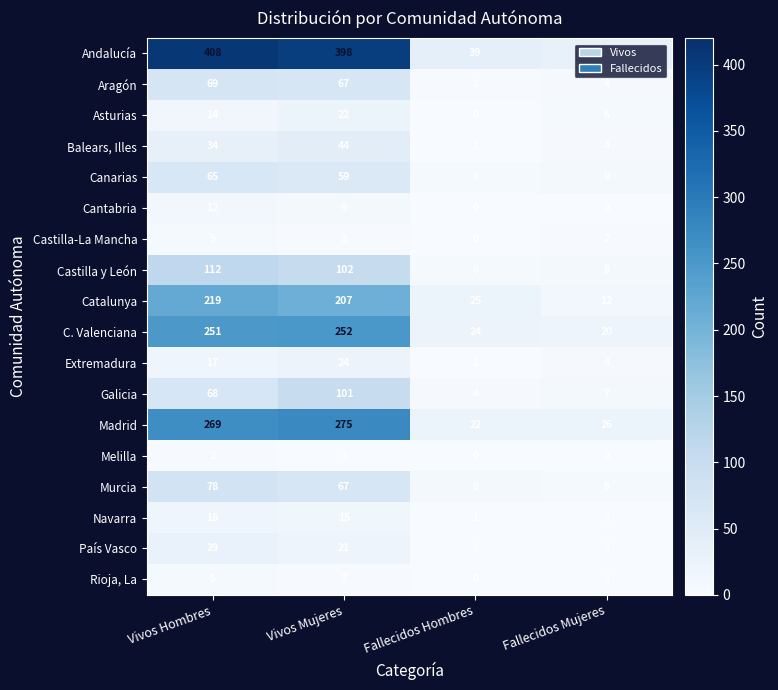

How many categories are shown in the chart?

4